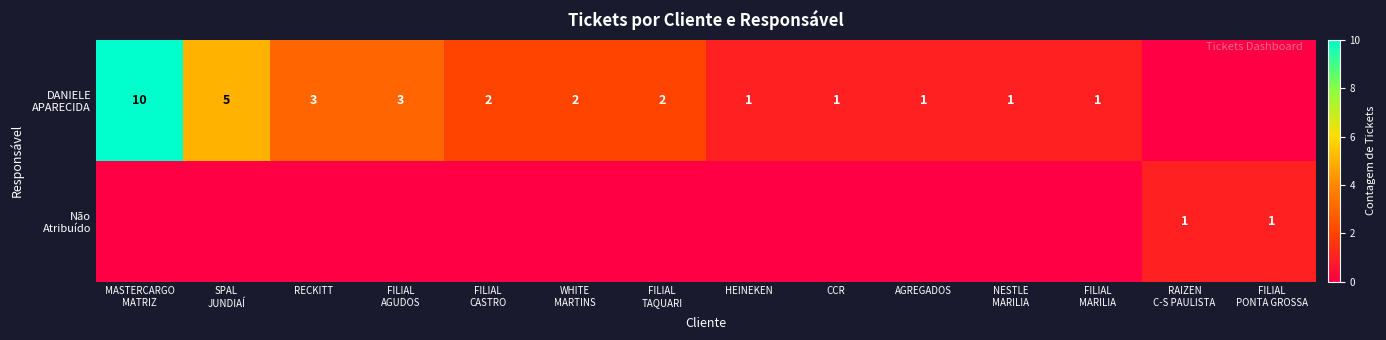

What is the difference between the maximum and minimum values in the DANIELE APARECIDA series?

10